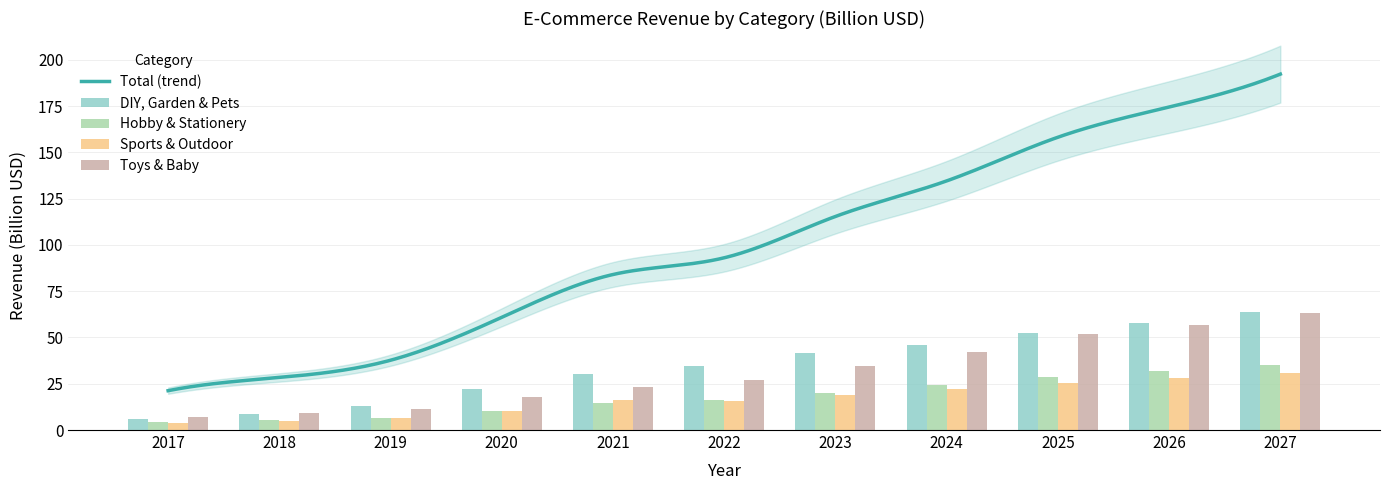

The DIY, Garden & Pets series shows 25.5 at 2027. True or false?

False